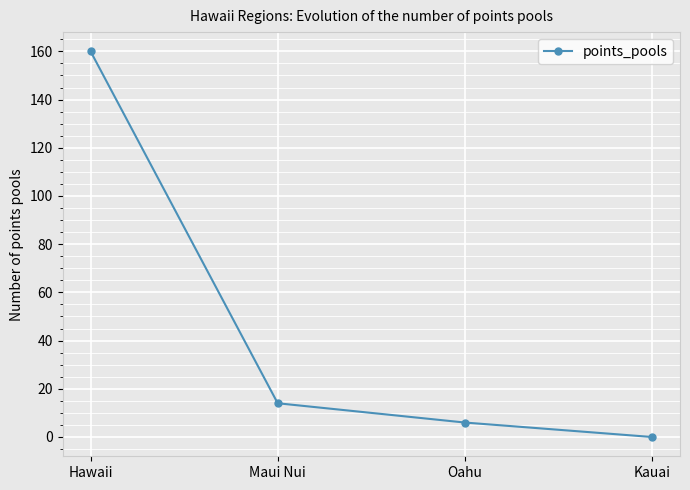

What is the ratio of the value at Maui Nui to the value at Hawaii?

0.1